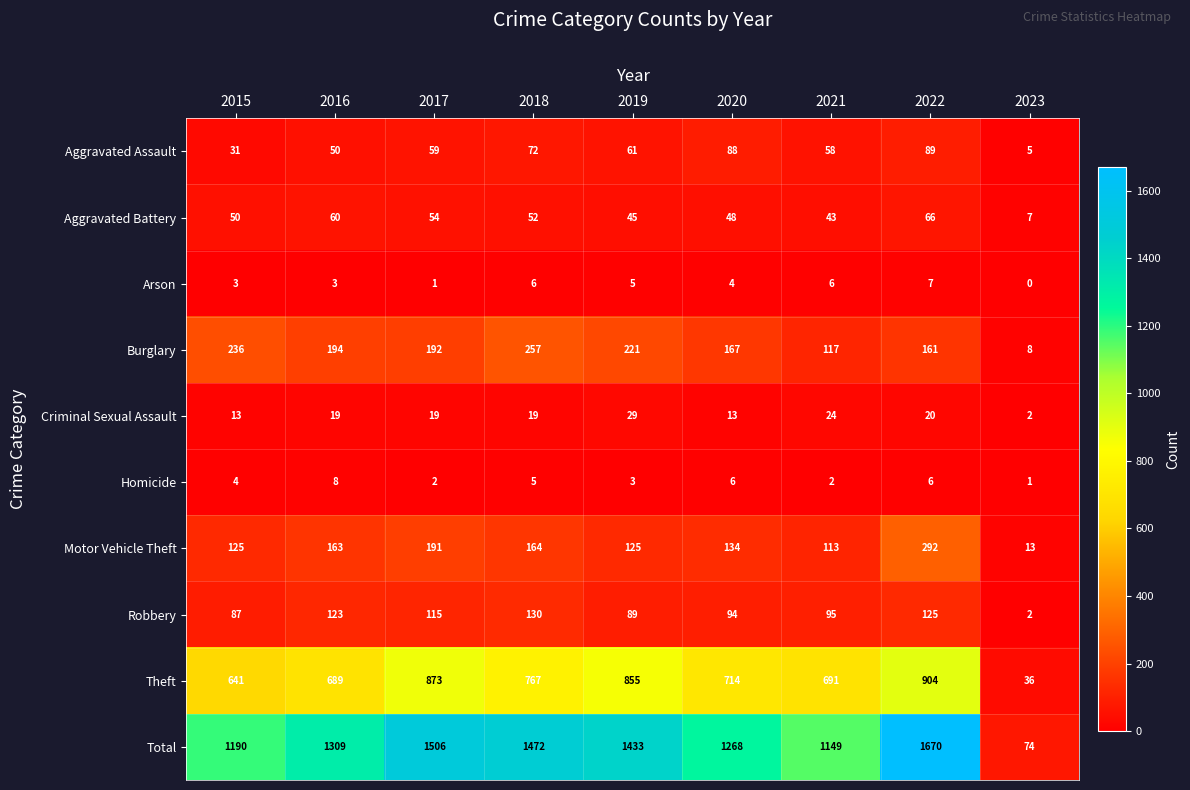

What is the maximum value shown in the chart?

1670